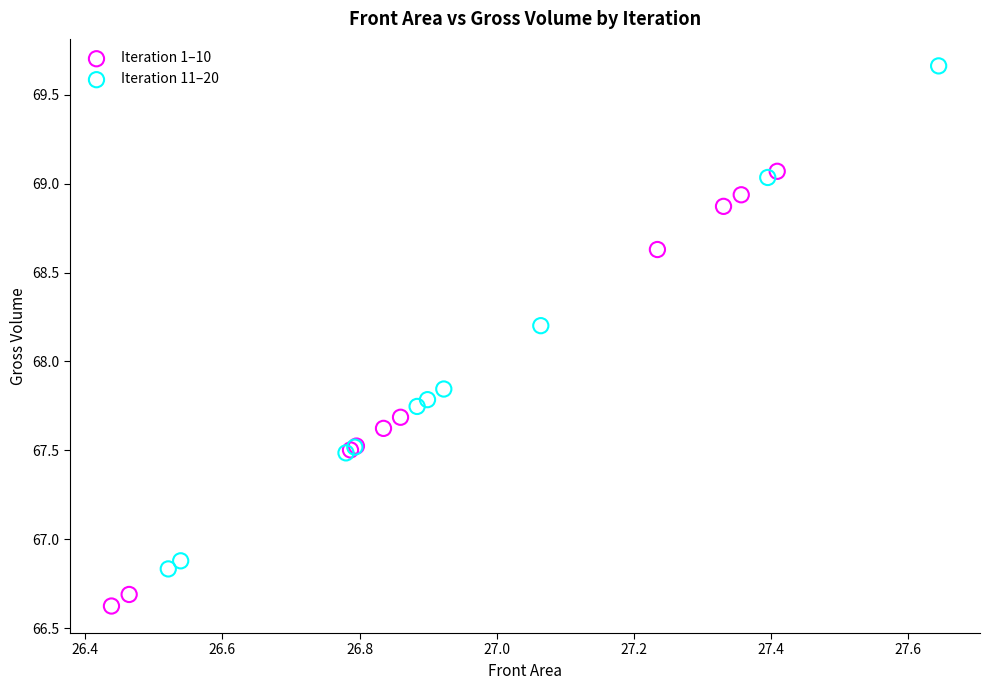

Which series reaches the minimum Y coordinate?

Iteration 1–10